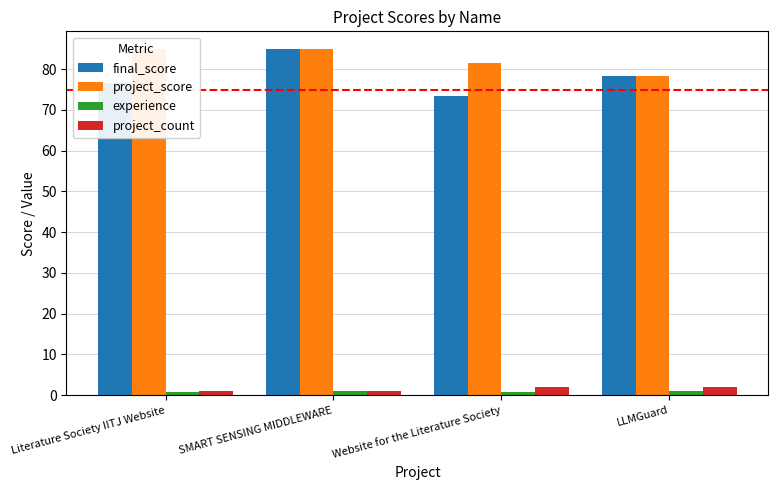

What is the difference between the maximum and minimum values in the project_score series?

6.7